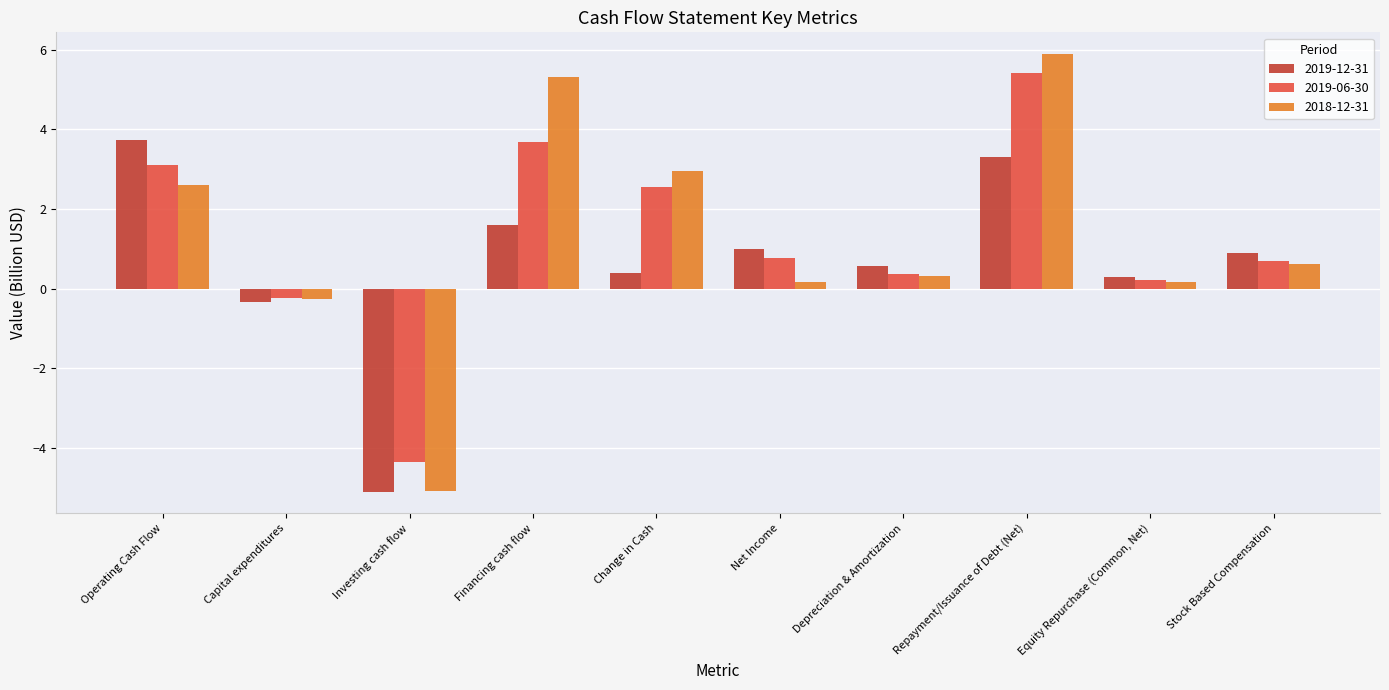

Which series has the widest spread of values?

2018-12-31